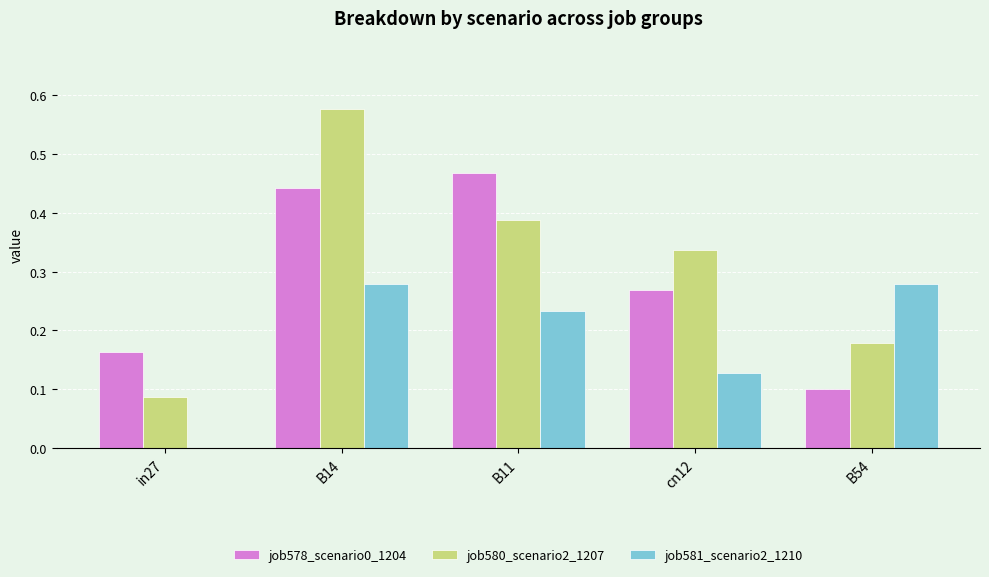

What is the sum of all job580_scenario2_1207 values?

1.6